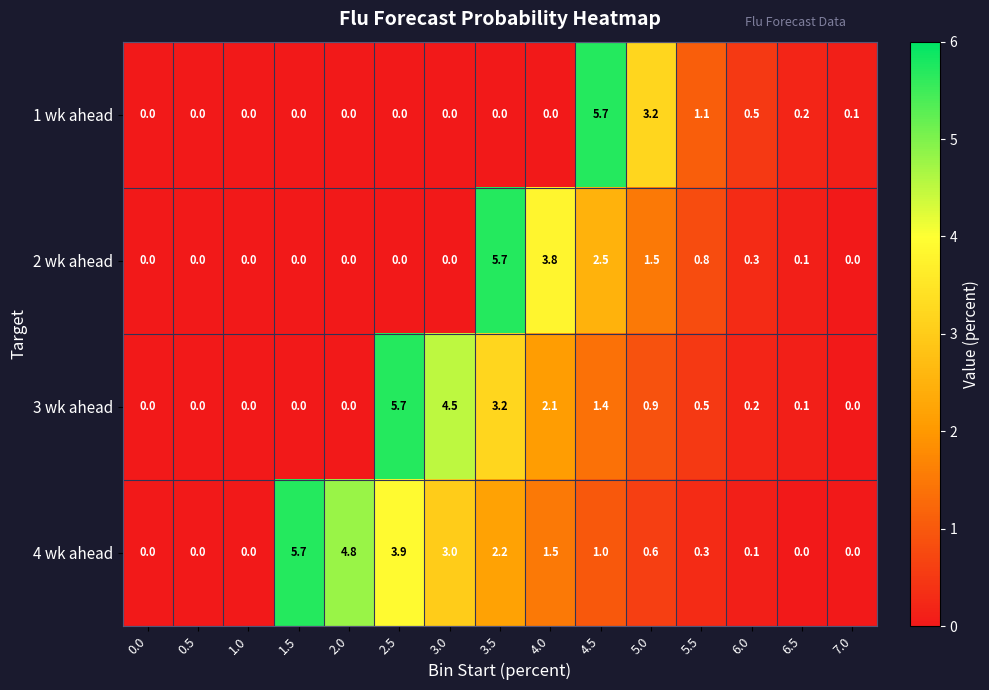

What is the spread (max minus min) of values at 4.5?

4.7